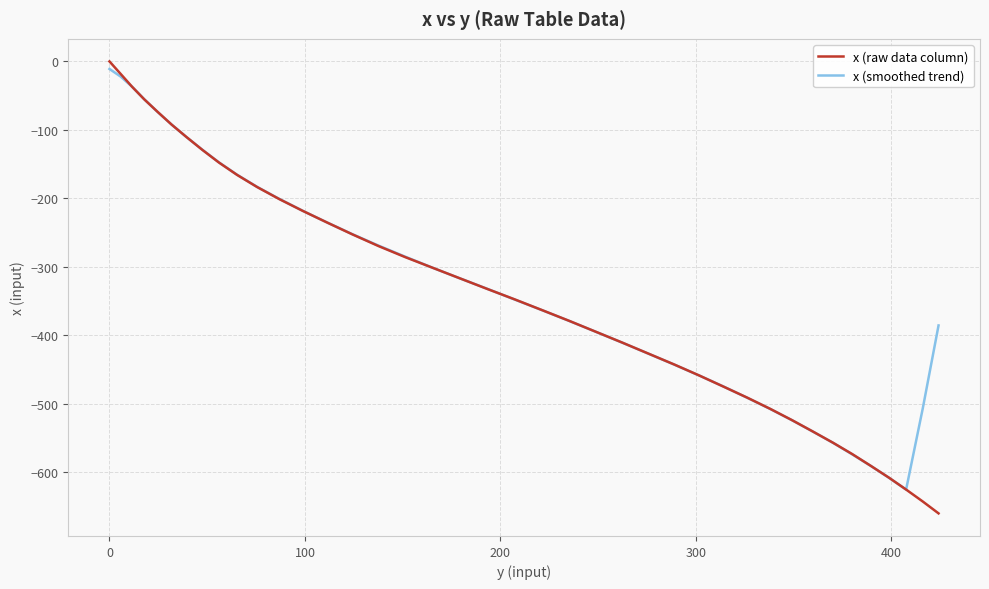

What is the minimum value for x (raw data column)?

-660.3